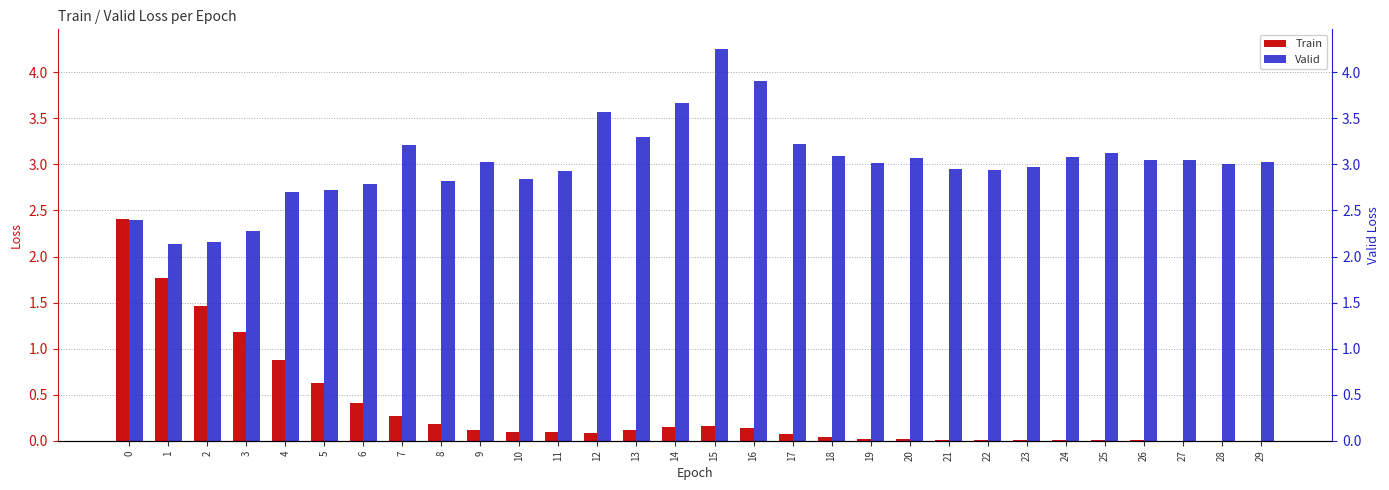

The Valid series shows 5.4 at 19. True or false?

False